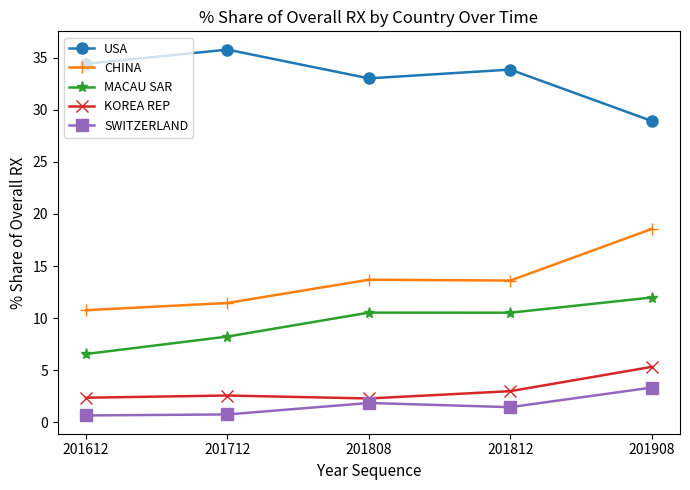

What is the greatest value displayed?

35.8